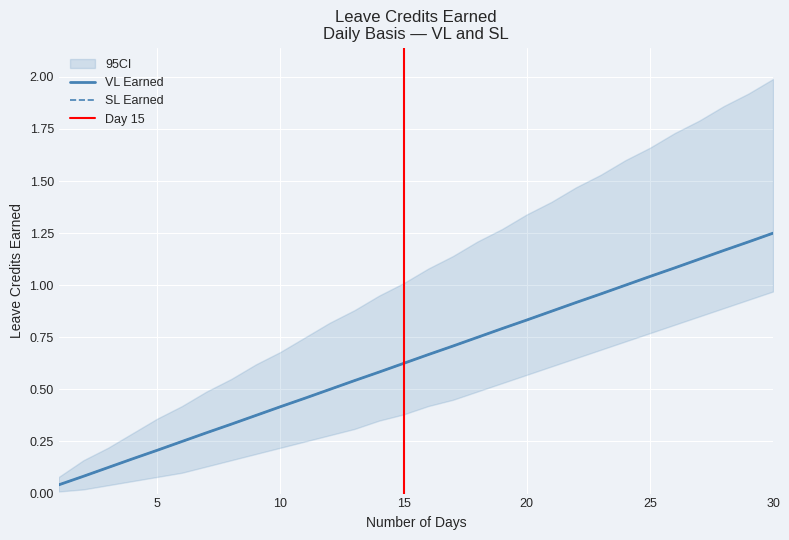

Does the chart have visible grid lines?

Yes